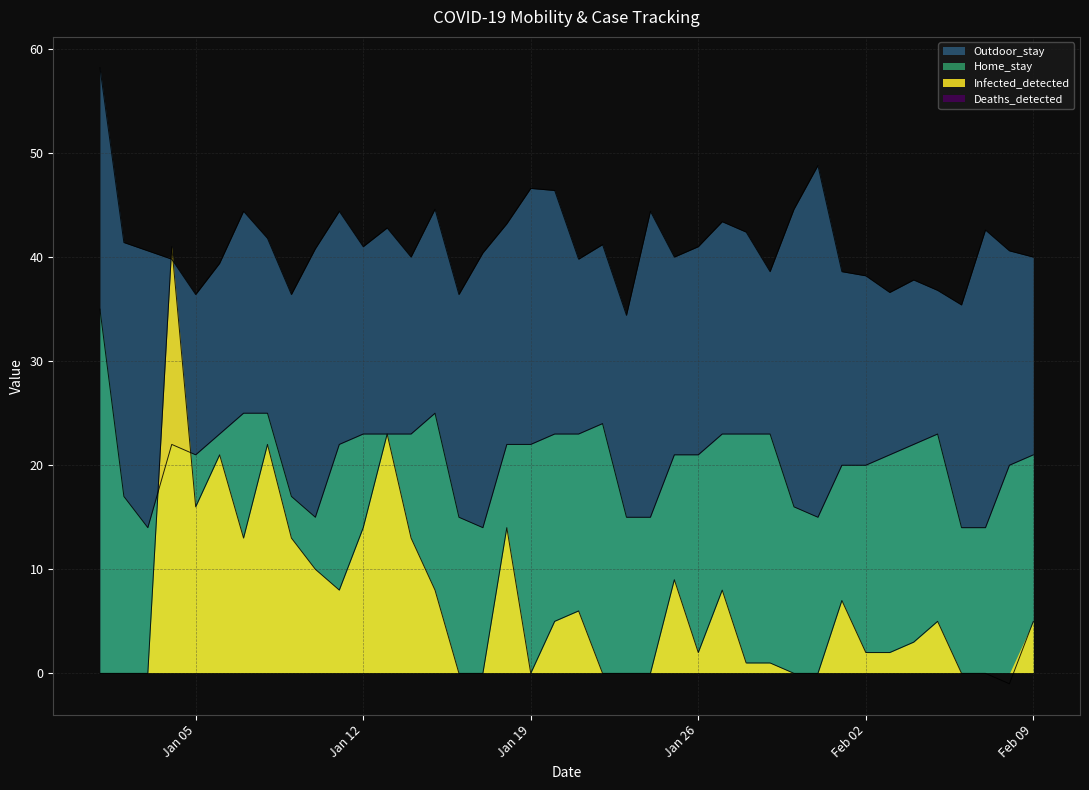

What is the lowest value of the Home_stay series?

14.0